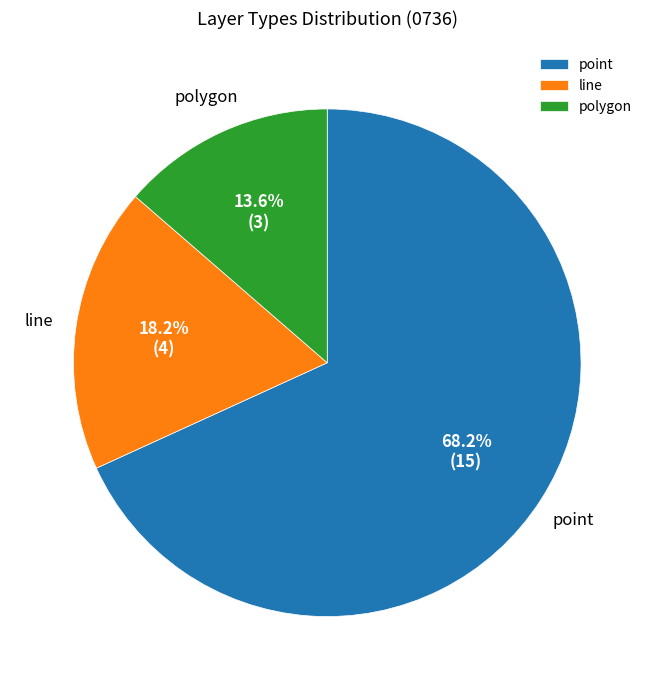

Approximately how many times larger is the value at line compared to point?

0.3